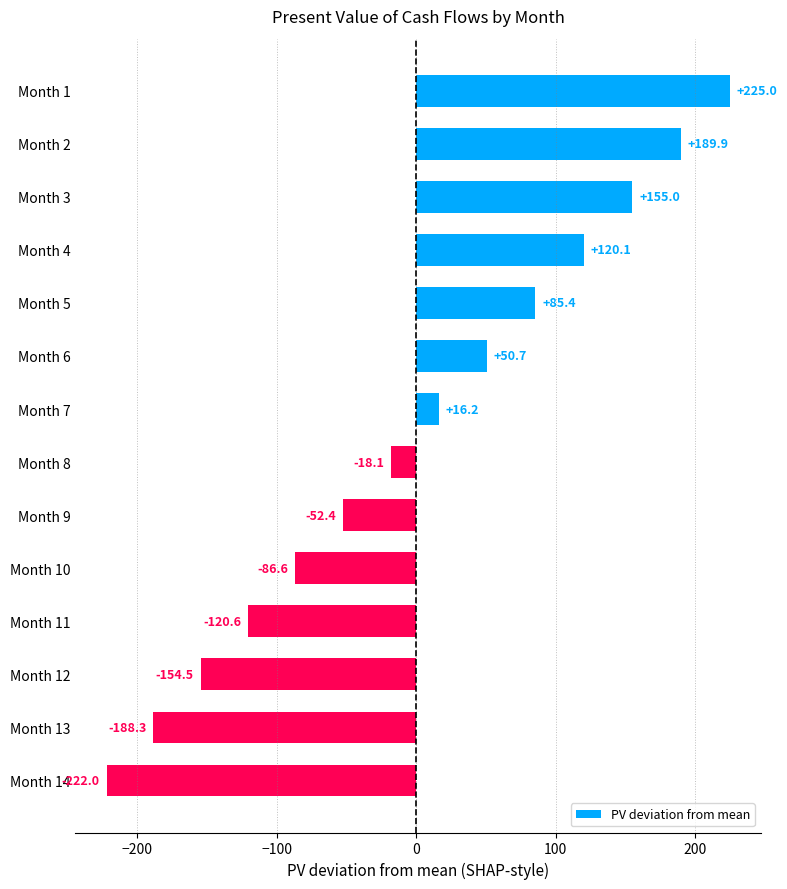

Rank the categories by value from lowest to highest.

Month 14, Month 13, Month 12, Month 11, Month 10, Month 9, Month 8, Month 7, Month 6, Month 5, Month 4, Month 3, Month 2, Month 1